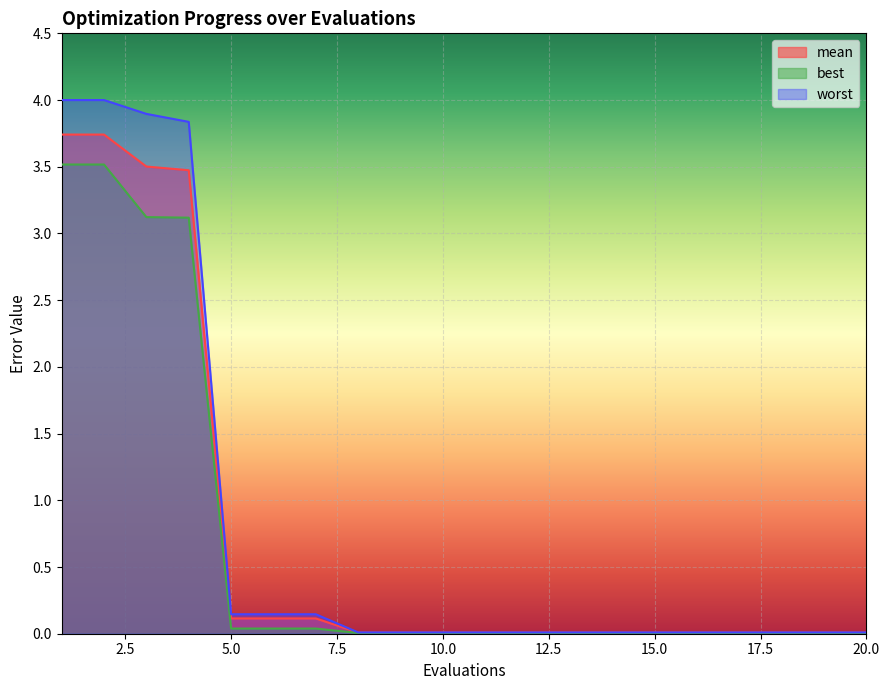

What is the difference between the maximum and minimum values in the worst series?

4.0